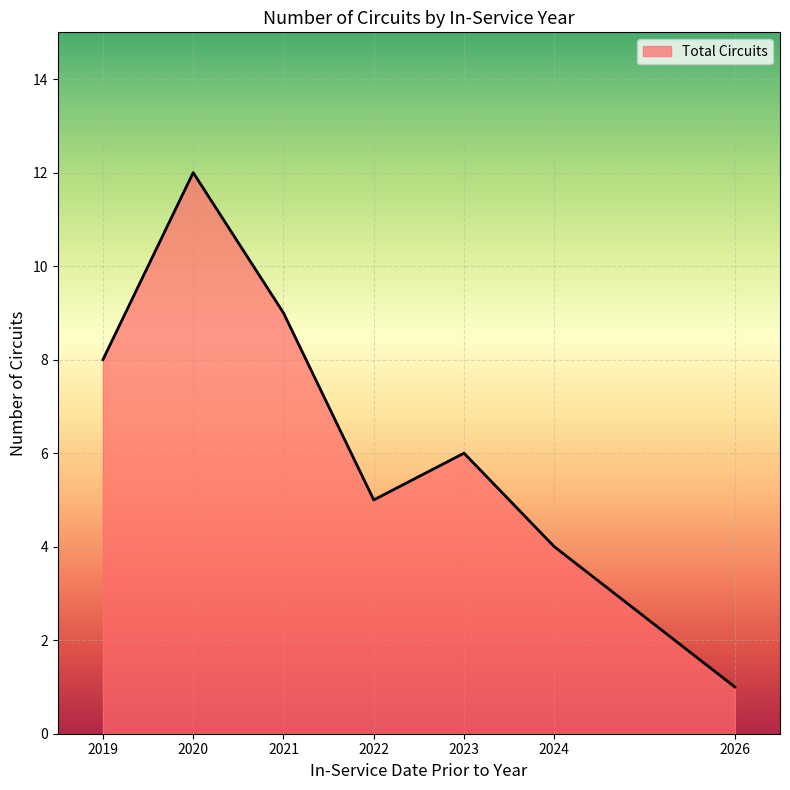

List the labels in order of value, largest first.

2020, 2021, 2019, 2023, 2022, 2024, 2026